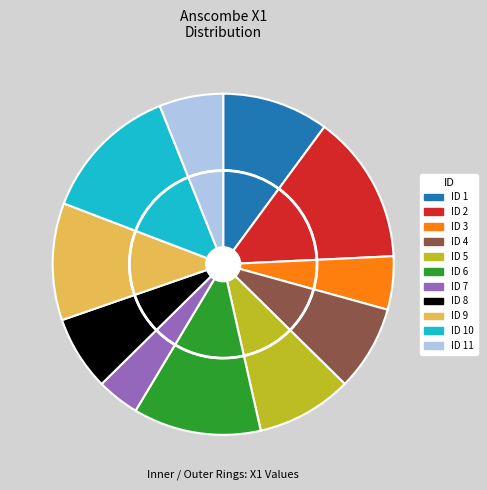

How many segments does this pie chart have?

11